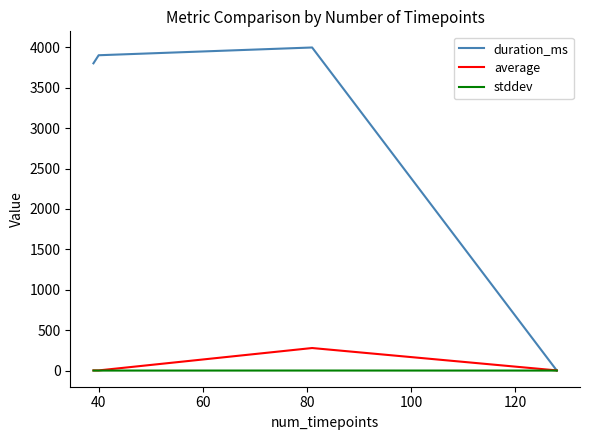

What is the greatest value displayed?

3998.0